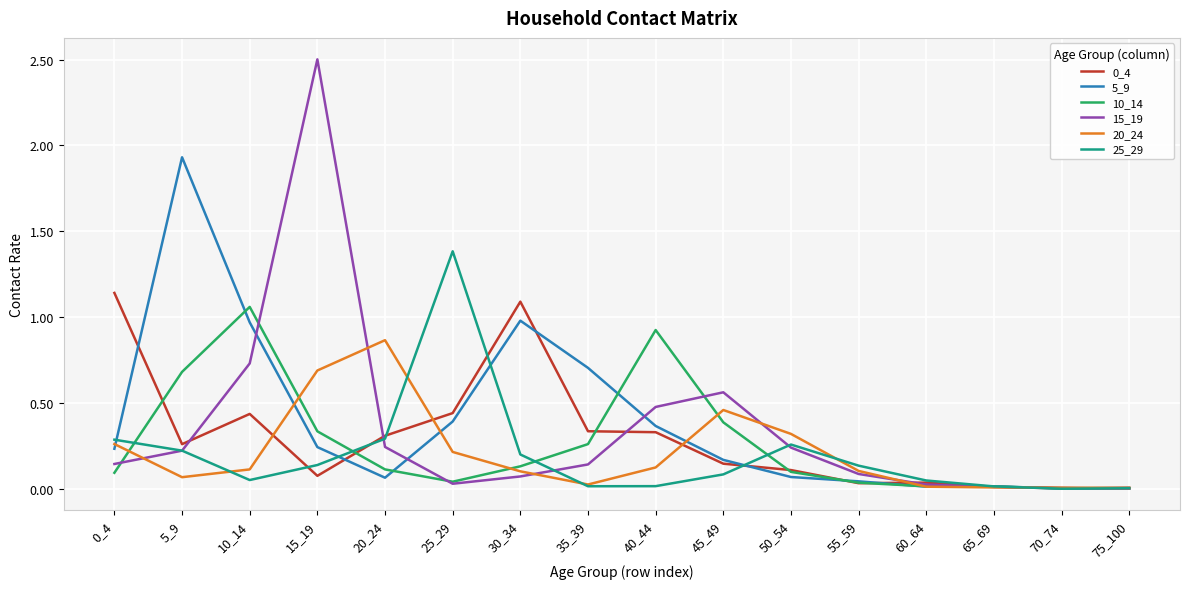

Is the value of 0_4 at 70_74 greater than the value of 15_19 at 55_59?

No